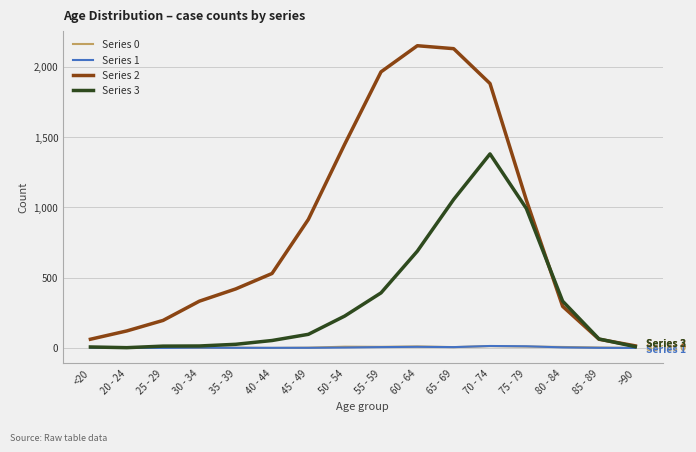

Which series has the widest spread of values?

Series 2